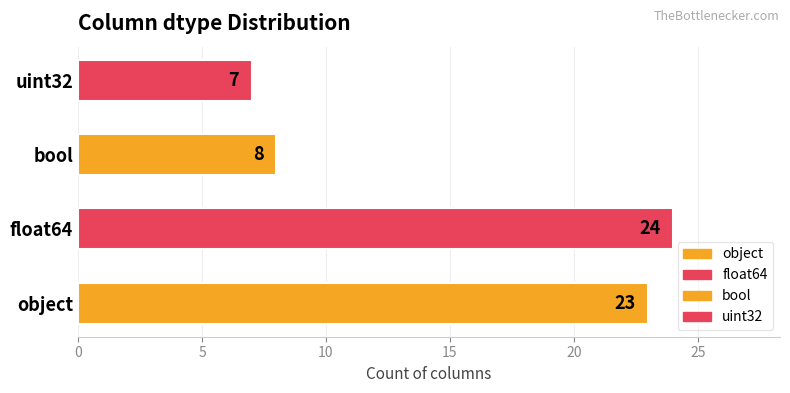

The value at uint32 is 7. True or false?

True